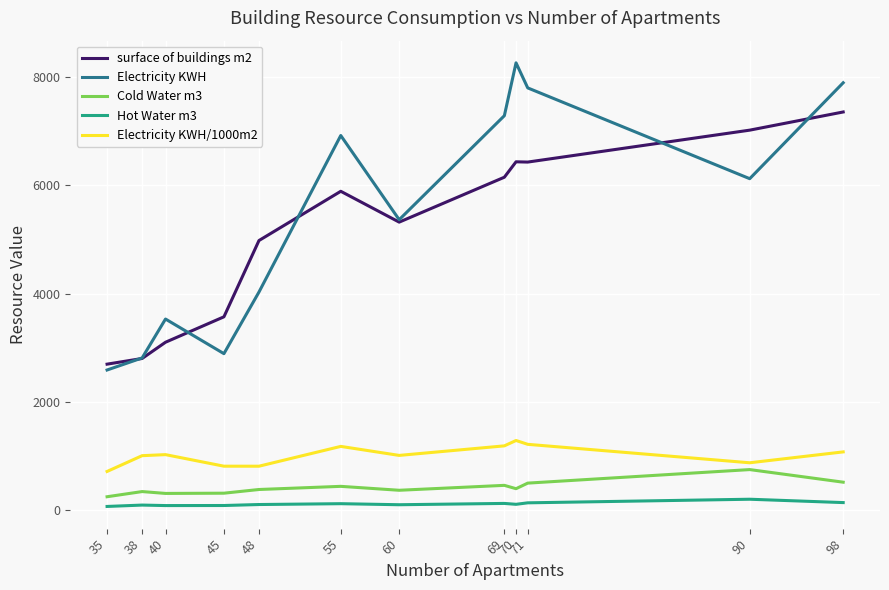

Read the Hot Water m3 value at 90.

198.4